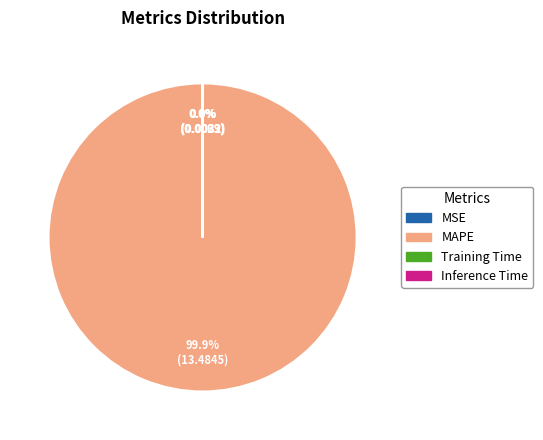

Does any single category account for the majority?

Yes